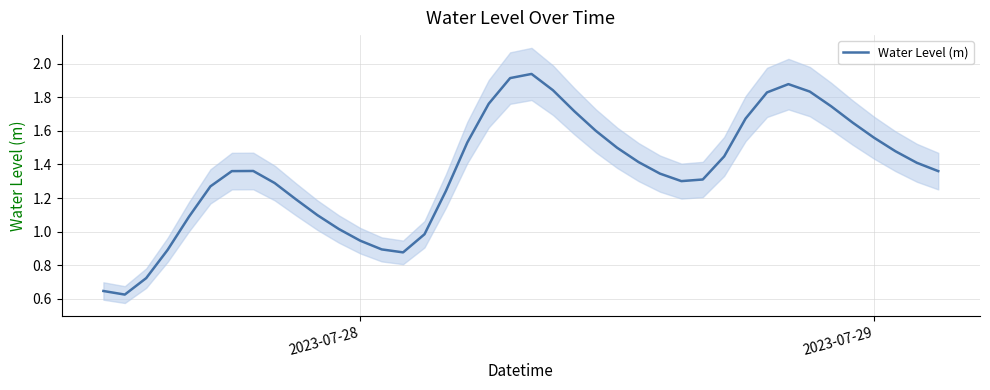

What is the difference between the maximum and minimum values?

1.3